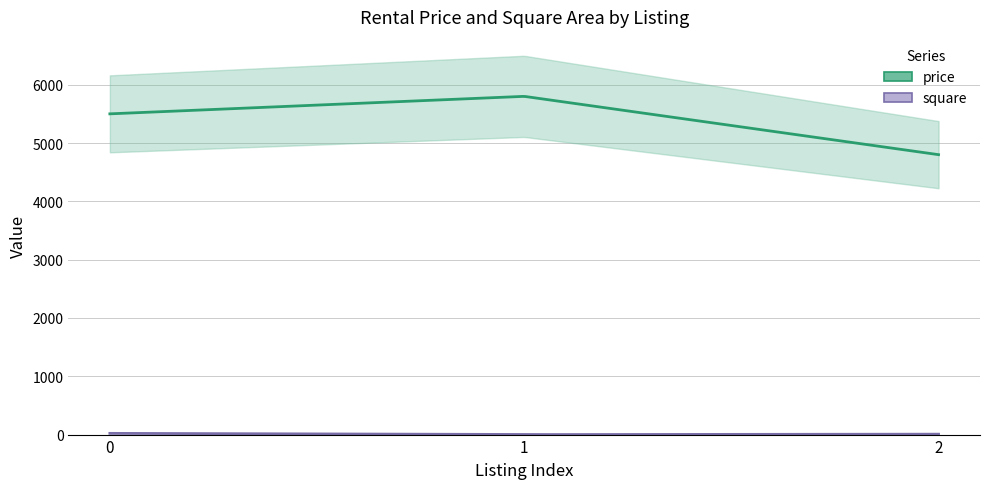

Which series has the largest range (max minus min)?

price